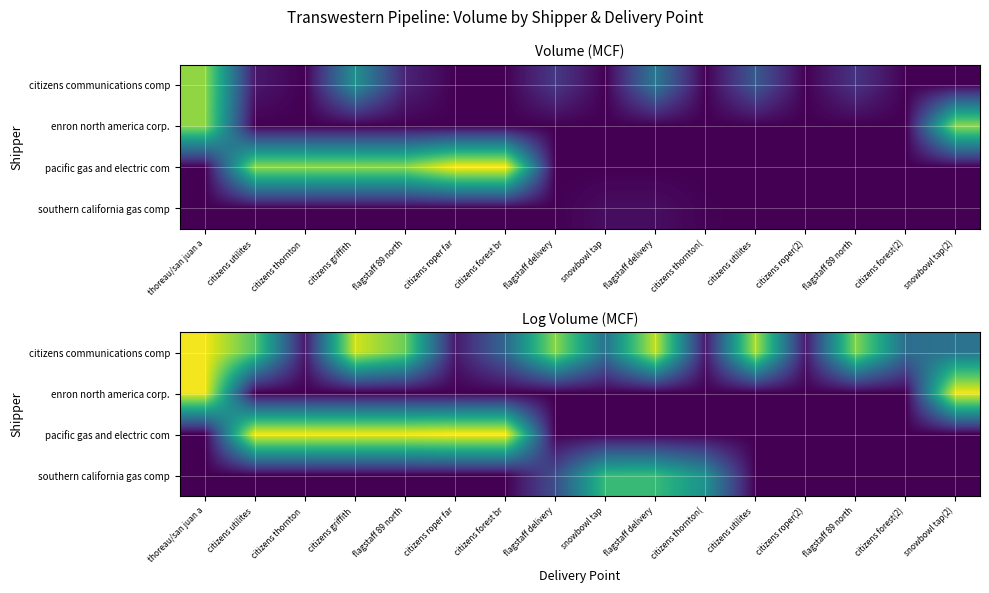

The pacific gas and electric com series shows 3.5 at flagstaff 89 north. True or false?

False